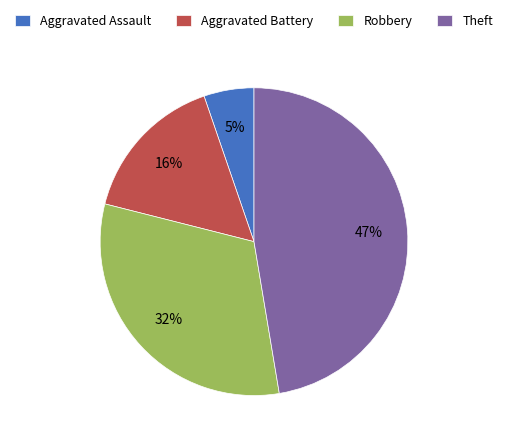

How many slices are in this pie chart?

4